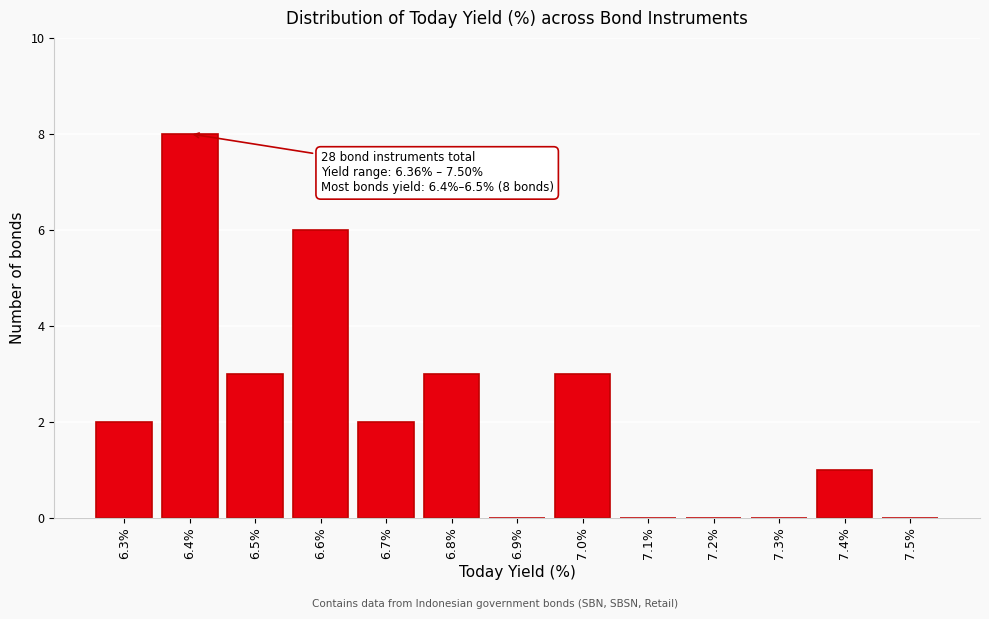

Reading left to right, what are all the values shown in this chart?

6.3%=2	6.4%=8	6.5%=3	6.6%=6	6.7%=2	6.8%=3	6.9%=0	7.0%=3	7.1%=0	7.2%=0	7.3%=0	7.4%=1	7.5%=0